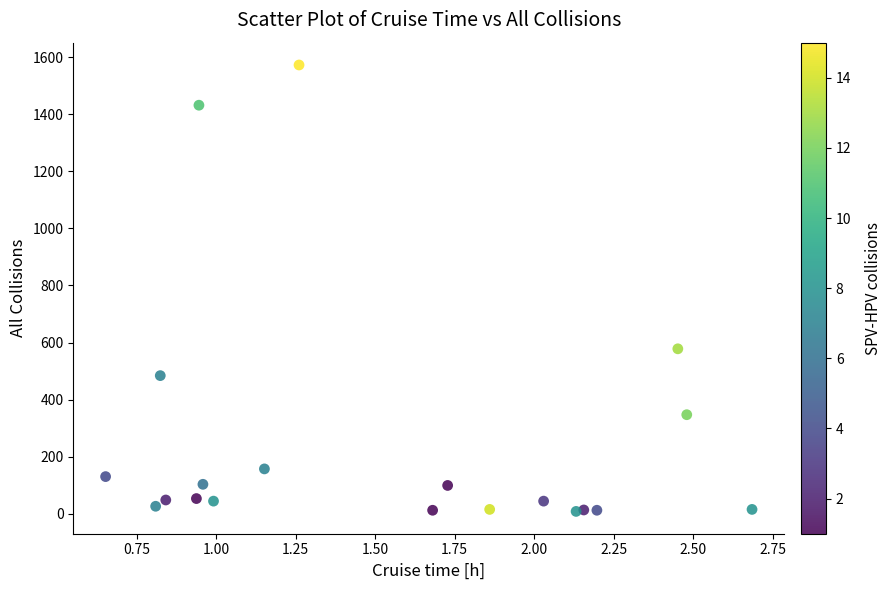

What Y value in the scatter plot is closest to 790?

578